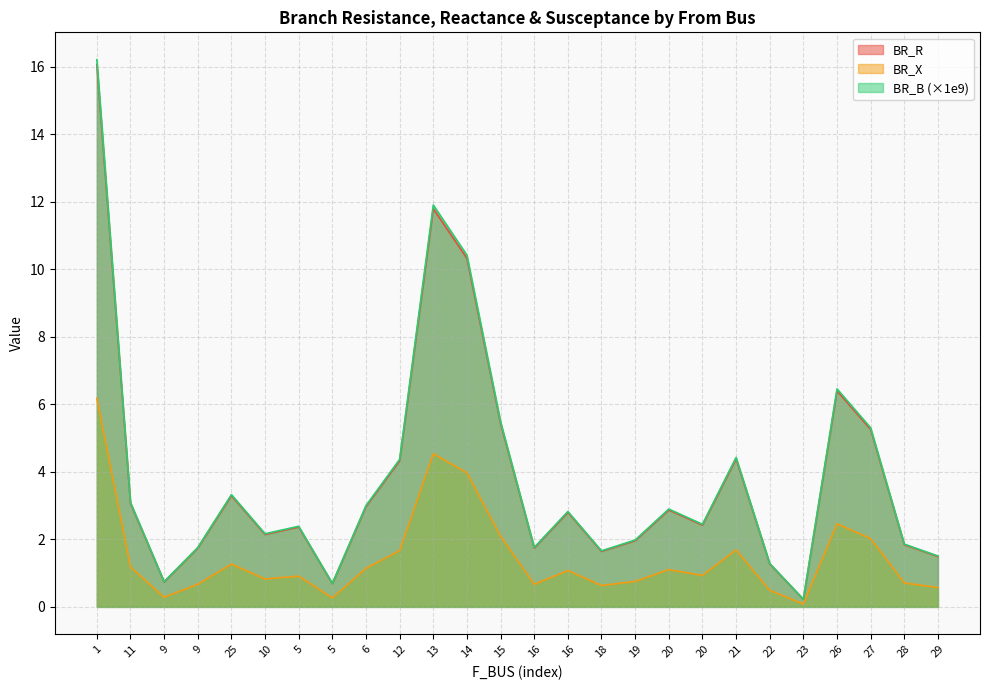

Where does the BR_B series first go above 2?

1